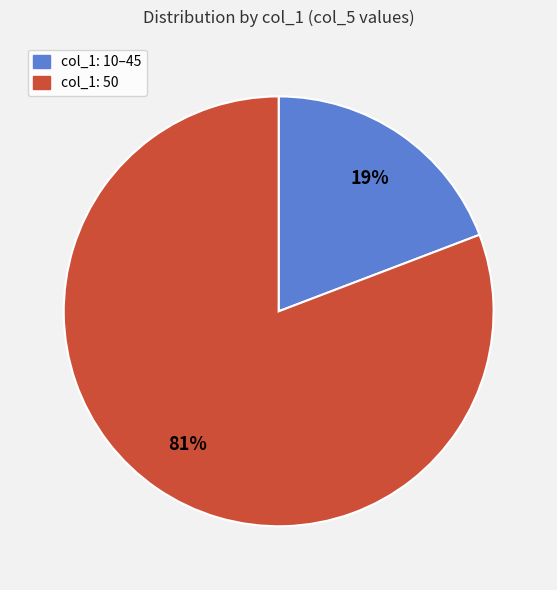

Is there a majority slice in this chart?

Yes